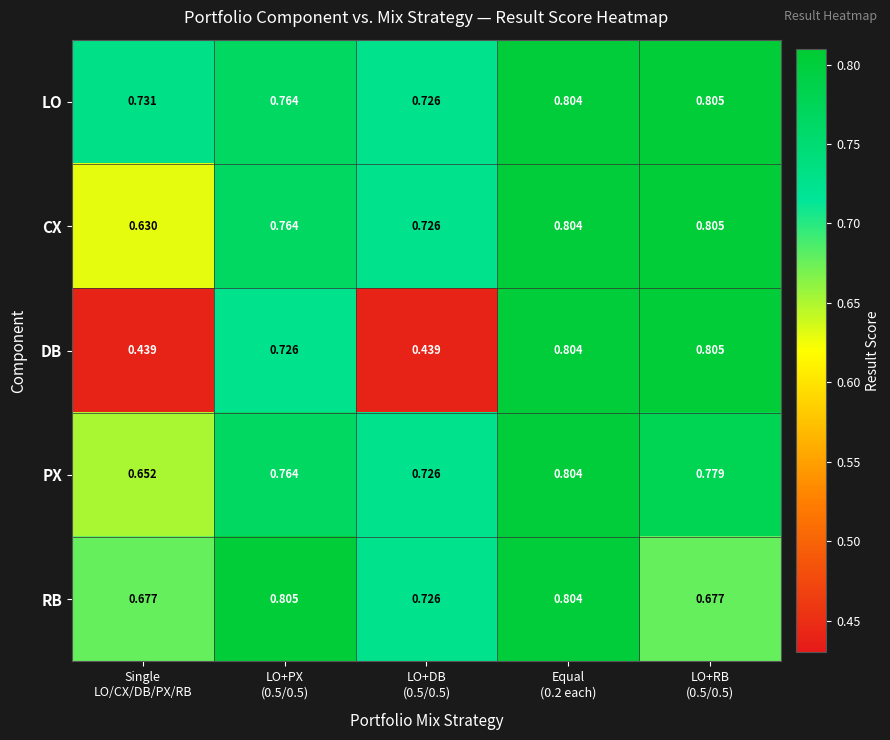

What is the spread (max minus min) of values at LO+RB
(0.5/0.5)?

0.1